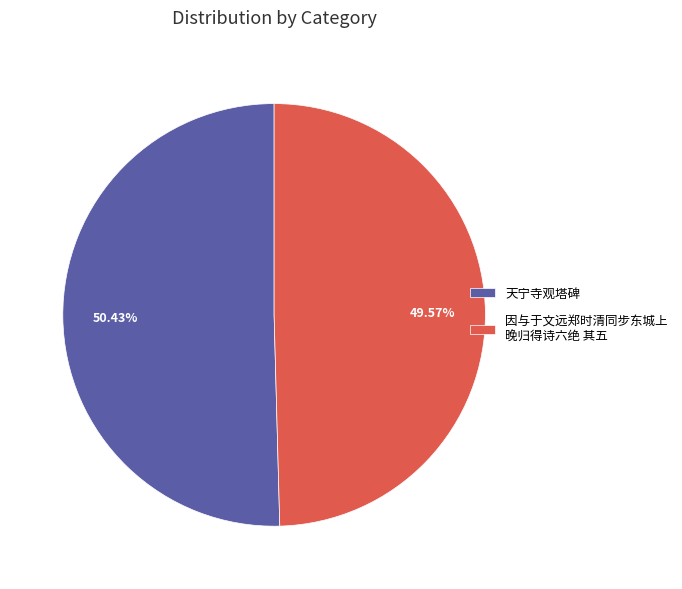

Approximately how many times larger is the value at 天宁寺观塔碑 compared to 因与于文远郑时清同步东城上 晚归得诗六绝 其五?

1.0